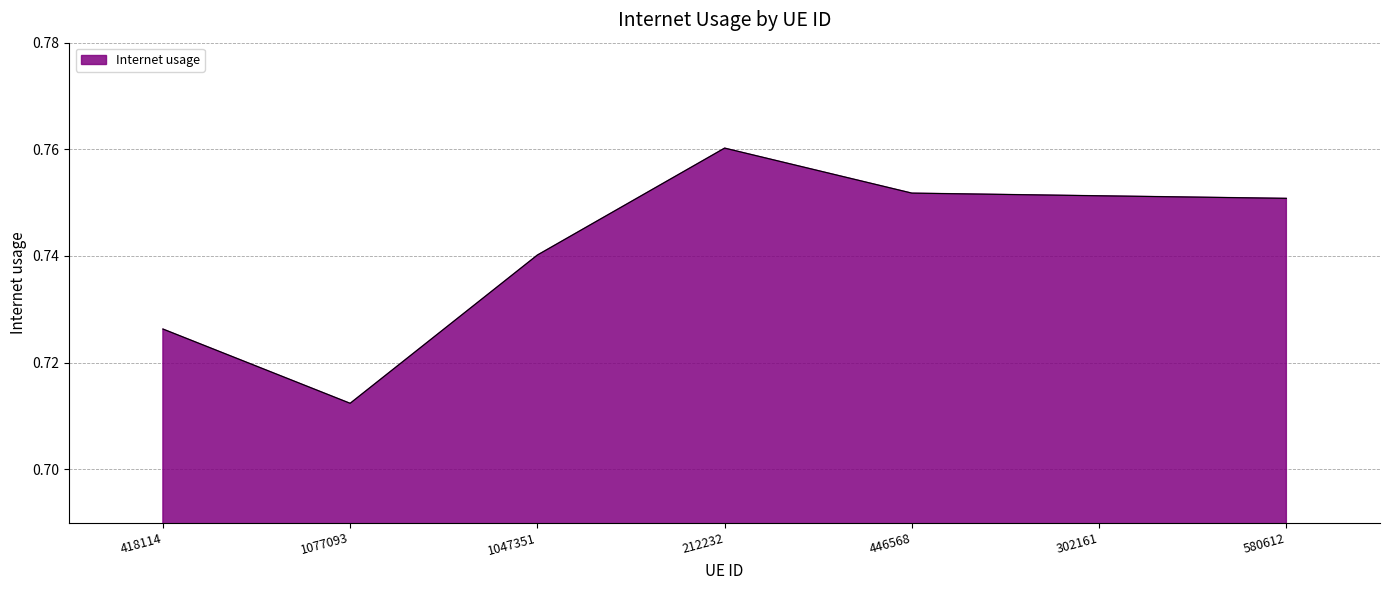

What position from the left is 580612?

7